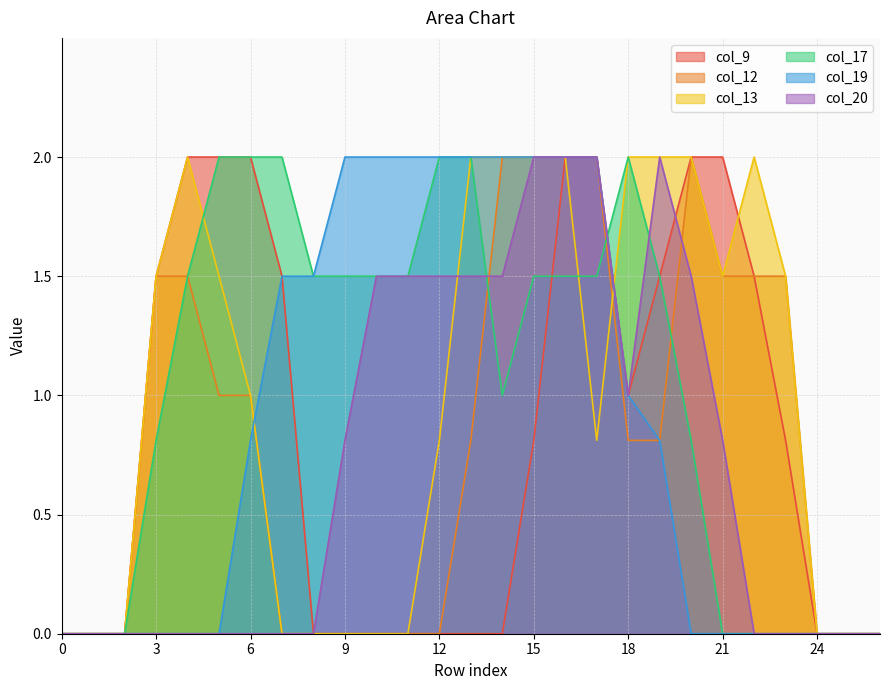

The col_19 series shows 3.2 at 13. True or false?

False